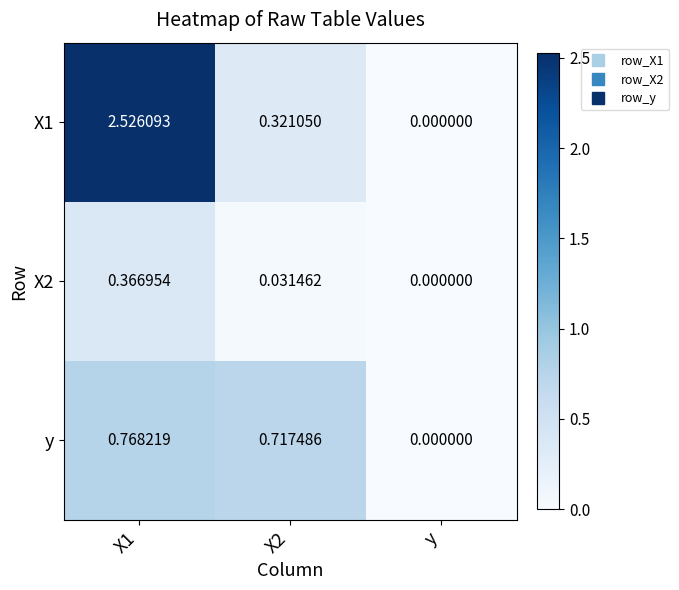

Which category has the lowest value in the X2 series?

y